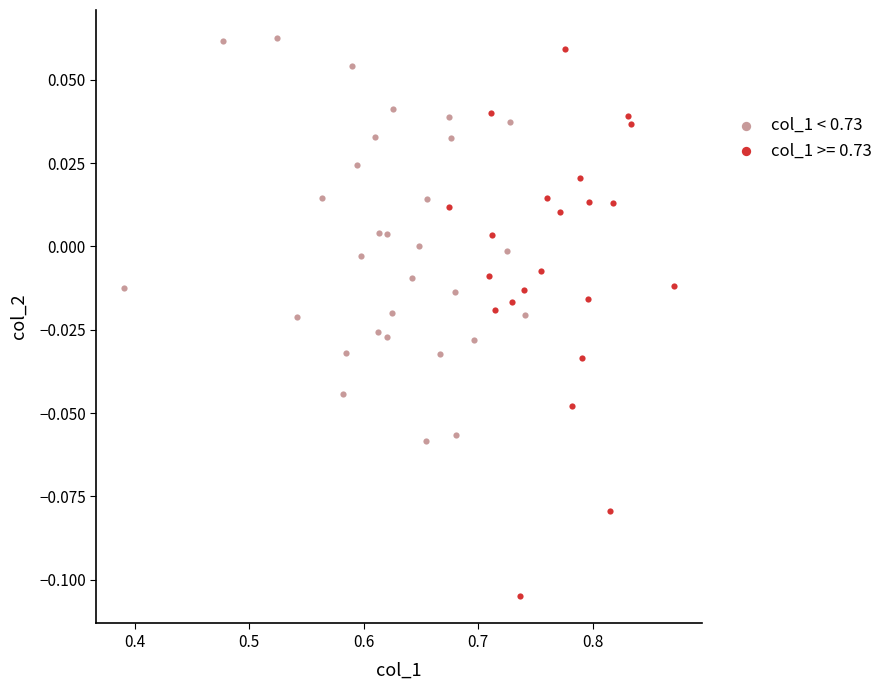

Which series has the widest spread of Y values?

col_1 >= 0.73